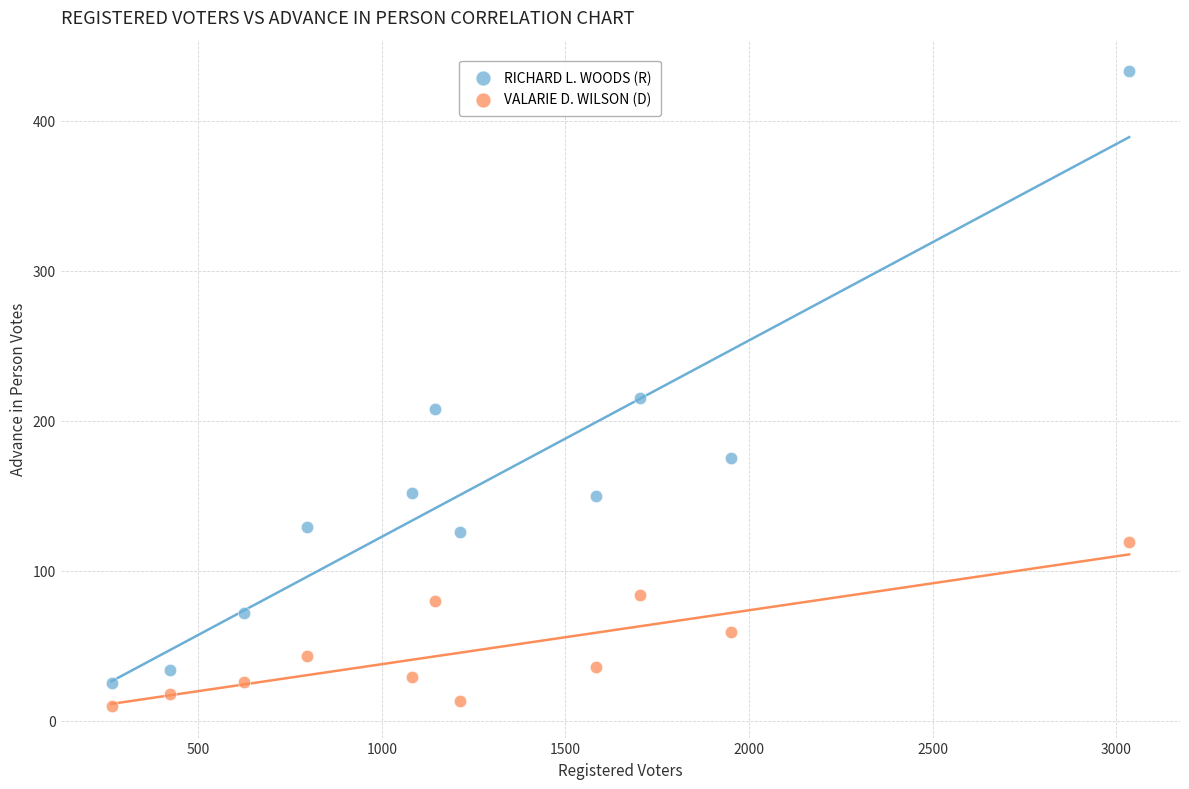

Which series contains the highest Y value?

RICHARD L. WOODS (R)